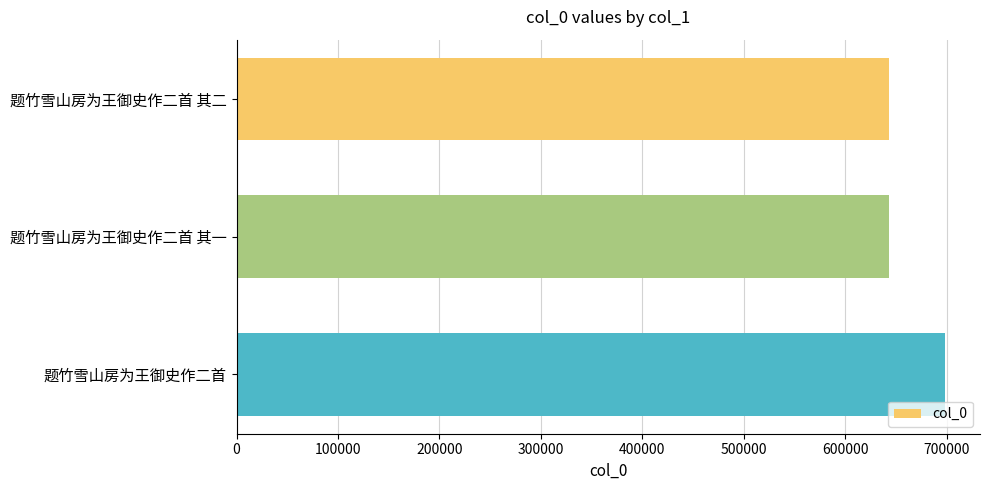

What is the ratio of the value at 题竹雪山房为王御史作二首 其一 to the value at 题竹雪山房为王御史作二首 其二?

1.0